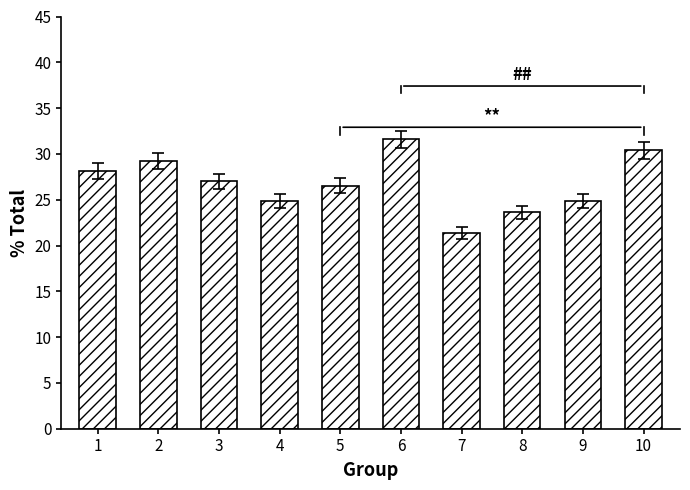

What is the difference between the maximum and minimum values?

10.2